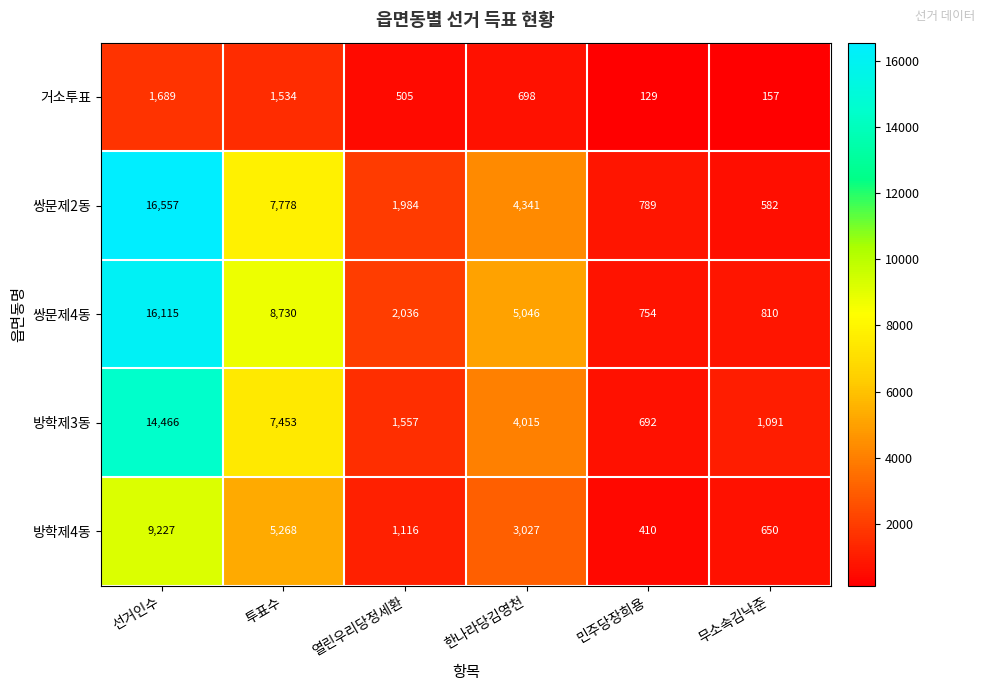

What is the approximate value of 거소투표 at 무소속김낙준, to the nearest 10?

160